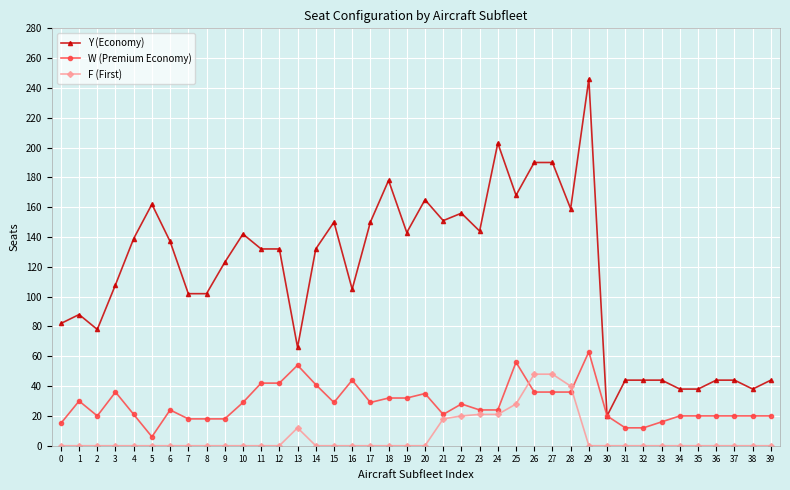

At how many categories does at least one series exceed 113?

22